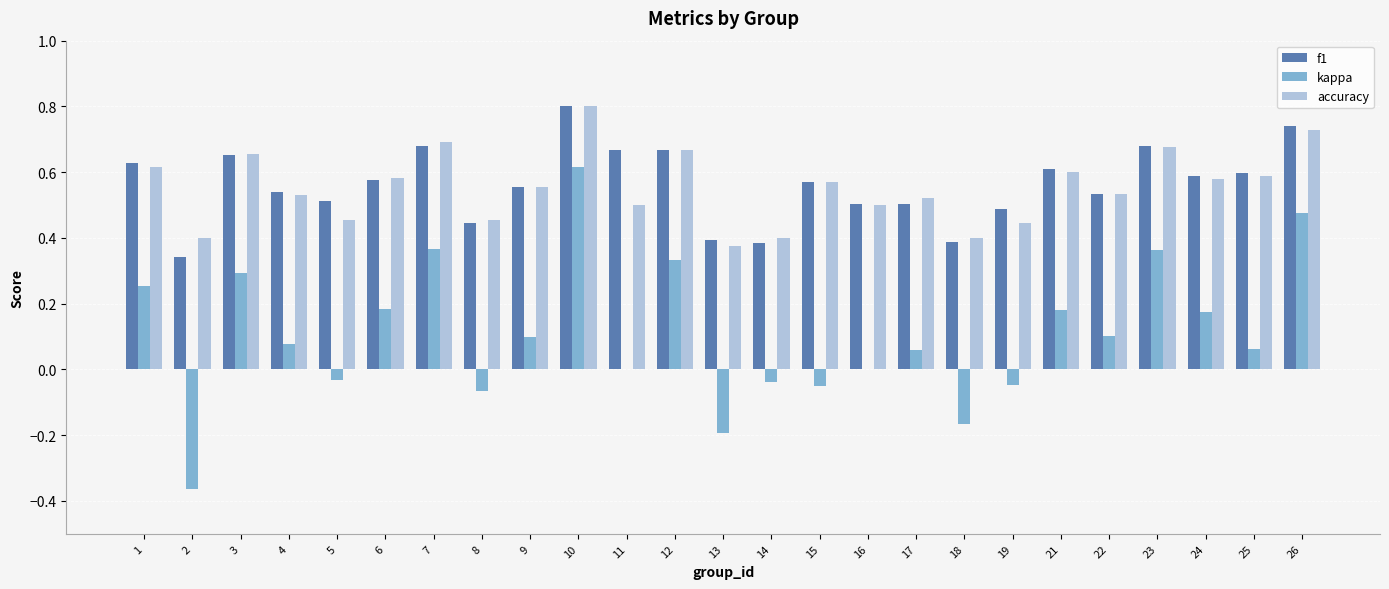

The value of f1 at 5 is 0.5. True or false?

True